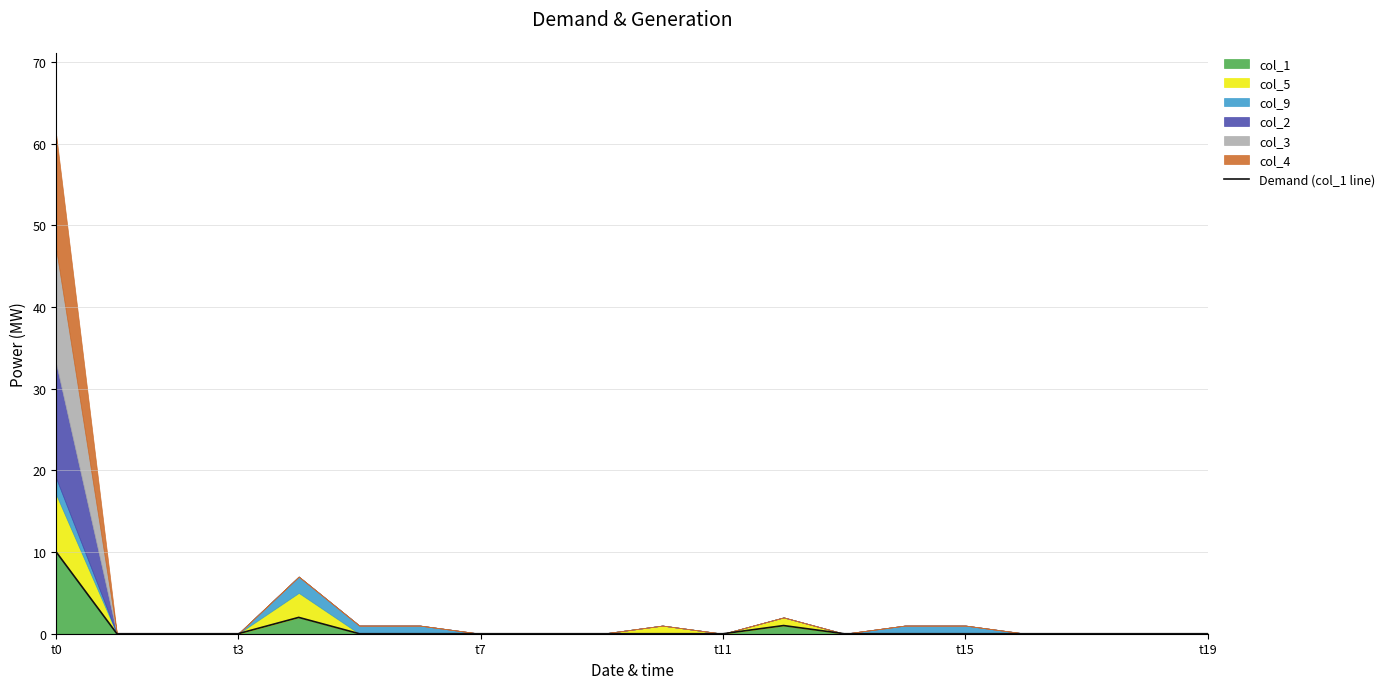

The col_1 series shows 7 at t19. True or false?

False